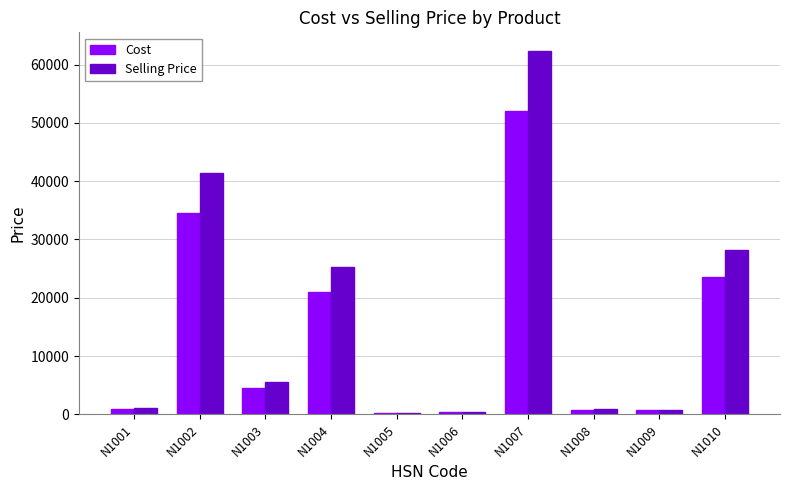

Between N1001 and N1007, which series saw the biggest shift?

Selling Price